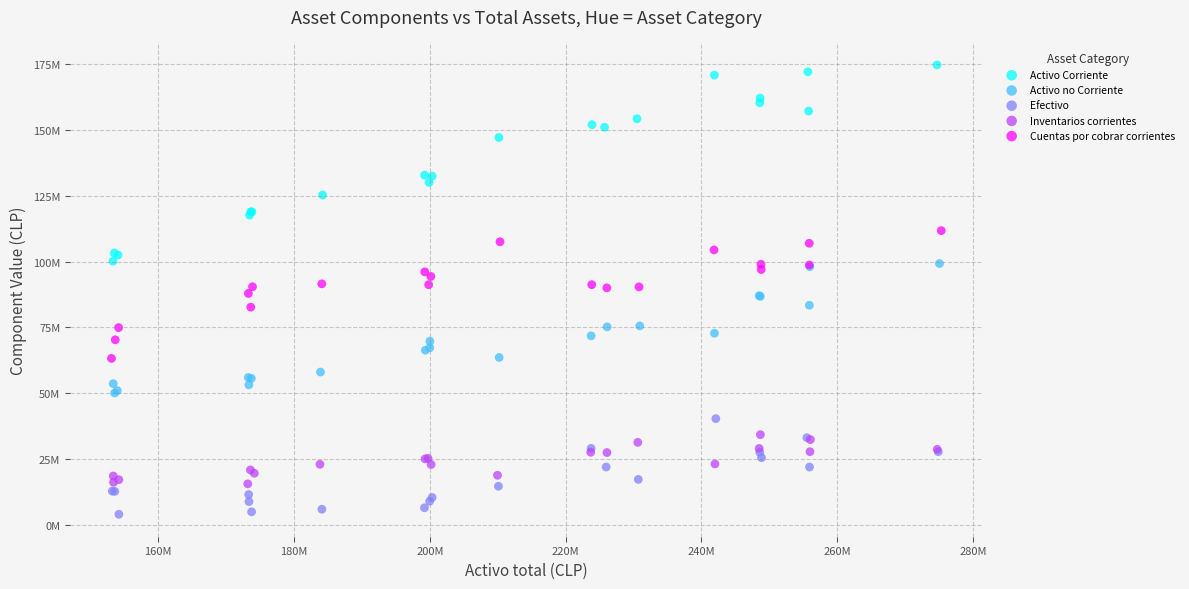

What are all the series names shown in the legend?

Activo Corriente, Activo no Corriente, Efectivo, Inventarios corrientes, Cuentas por cobrar corrientes